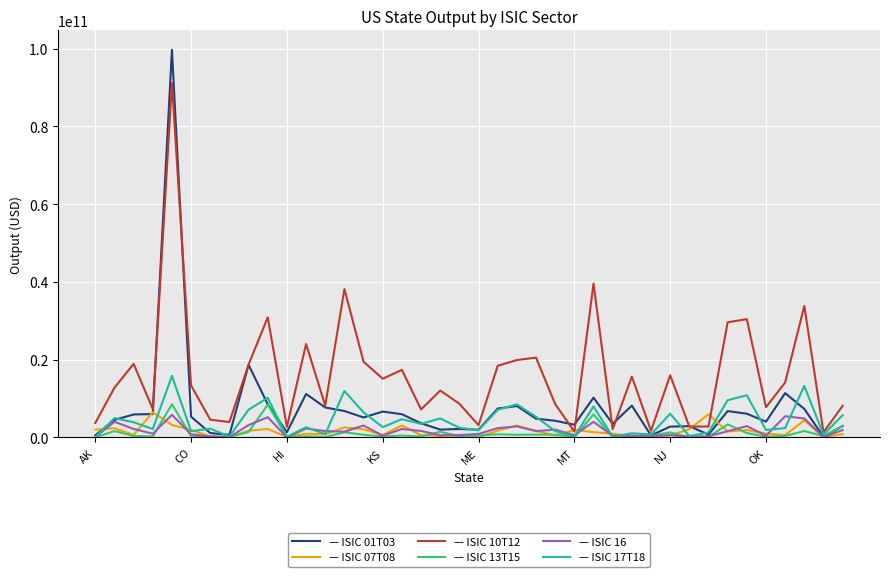

Does the chart display data point markers on the line(s)?

No